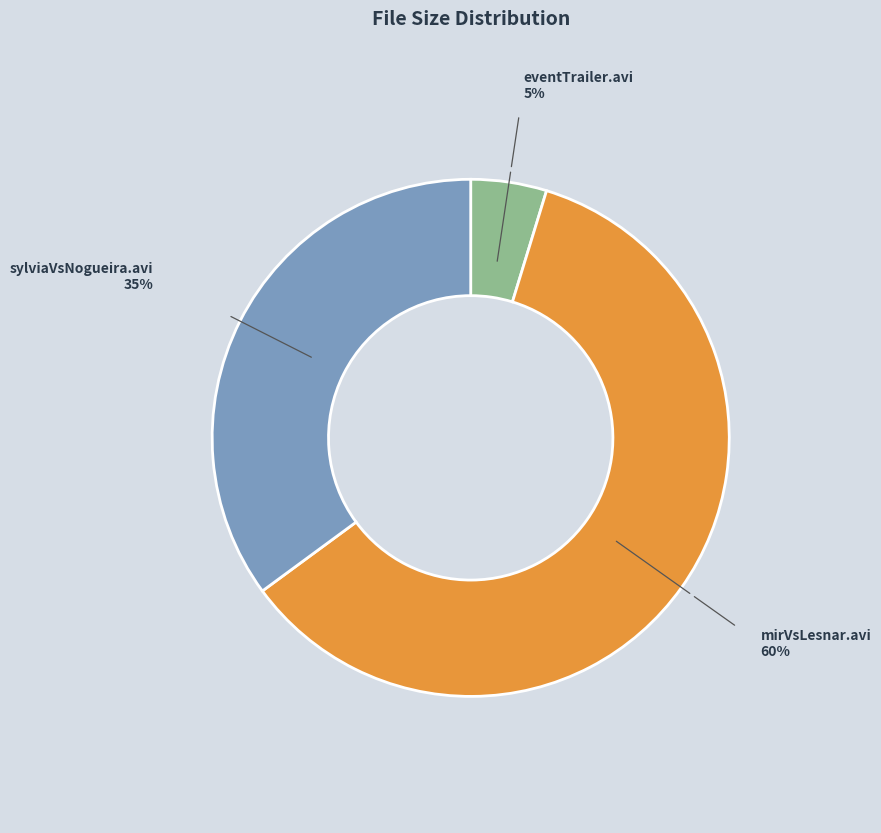

Approximately how many times larger is the value at mirVsLesnar.avi compared to eventTrailer.avi?

12.7